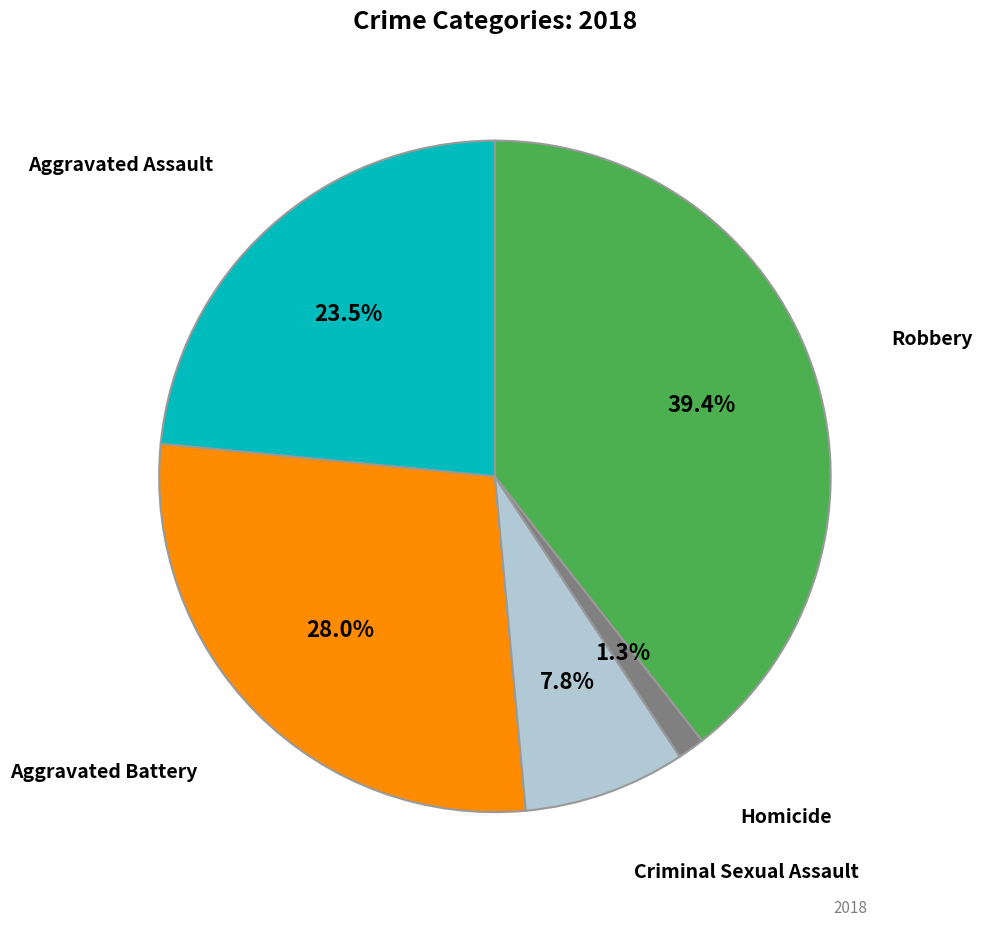

Does any single category account for the majority?

No